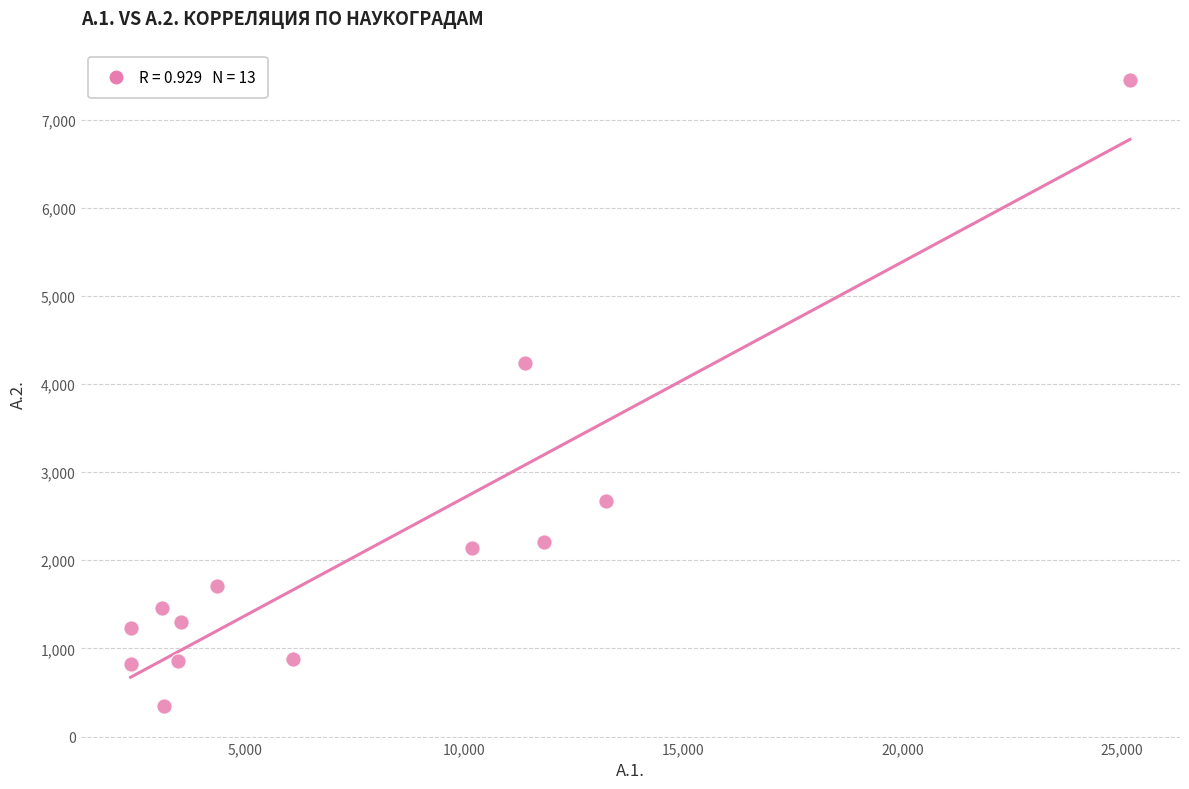

What is the range of X values (max minus min)?

22783.1